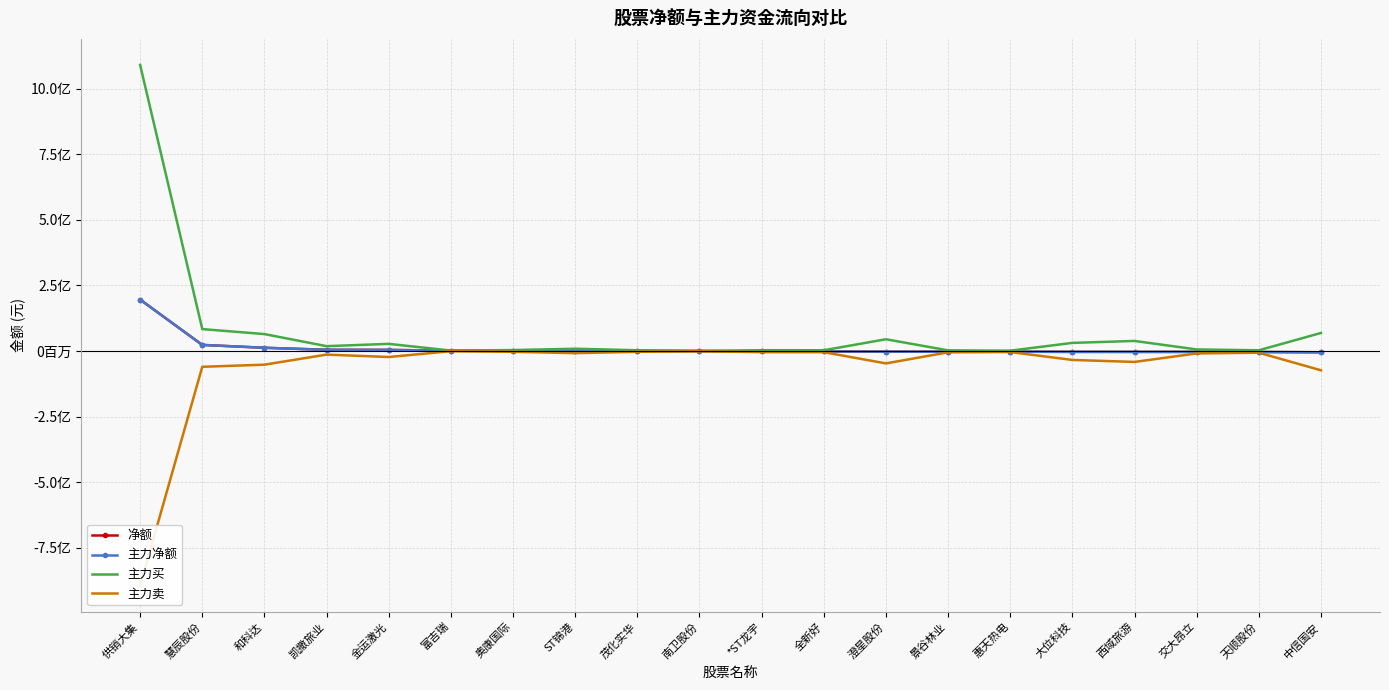

Reading left to right, extract all data points from this chart.

净额: 供销大集=196042287	慧辰股份=23104336	和科达=12218441	凯撒旅业=4548009	金运激光=4158123	富吉瑞=706851	奥康国际=384782	ST锦港=283805	茂化实华=-320949	南卫股份=-342540	*ST龙宇=-1546096	全新好=-1798652	澄星股份=-2687828	景谷林业=-2765944	惠天热电=-2796488	大位科技=-3336037	西域旅游=-3475837	交大昂立=-3481268	天顺股份=-3921863	中信国安=-4933068
主力净额: 供销大集=196042287	慧辰股份=23104336	和科达=12218441	凯撒旅业=4548009	金运激光=4158123	富吉瑞=706851	奥康国际=384782	ST锦港=283805	茂化实华=-320949	南卫股份=-342540	*ST龙宇=-1546096	全新好=-1798652	澄星股份=-2687828	景谷林业=-2765944	惠天热电=-2796488	大位科技=-3336037	西域旅游=-3475837	交大昂立=-3481268	天顺股份=-3921863	中信国安=-4933068
主力买: 供销大集=1091390611	慧辰股份=83461878	和科达=64468256	凯撒旅业=18384240	金运激光=27165754	富吉瑞=1539496	奥康国际=3441729	ST锦港=8541118	茂化实华=2781964	南卫股份=558000	*ST龙宇=2901218	全新好=2753704	澄星股份=44731679	景谷林业=2366178	惠天热电=1143957	大位科技=30864547	西域旅游=38304196	交大昂立=5875863	天顺股份=2621379	中信国安=68753441
主力卖: 供销大集=-895348324	慧辰股份=-60357542	和科达=-52249815	凯撒旅业=-13836231	金运激光=-23007631	富吉瑞=-832645	奥康国际=-3056947	ST锦港=-8257313	茂化实华=-3102913	南卫股份=-900540	*ST龙宇=-4447314	全新好=-4552356	澄星股份=-47419507	景谷林业=-5132122	惠天热电=-3940445	大位科技=-34200584	西域旅游=-41780033	交大昂立=-9357131	天顺股份=-6543242	中信国安=-73686509